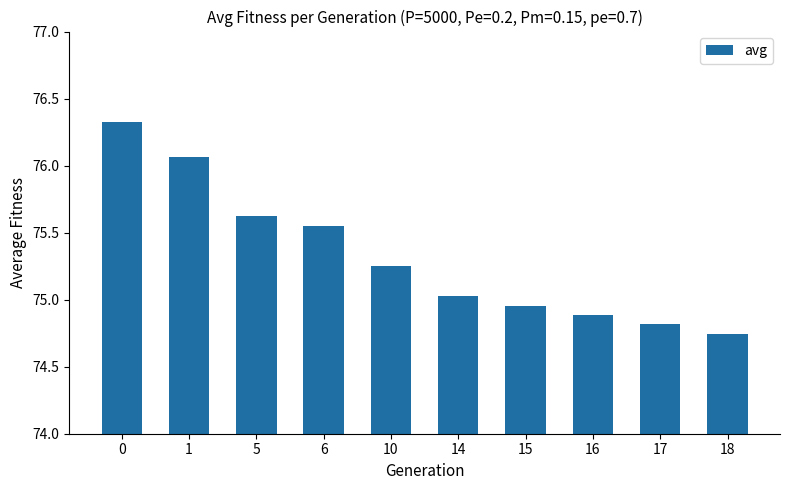

True or false: the data shows 35.5 at 15.

False